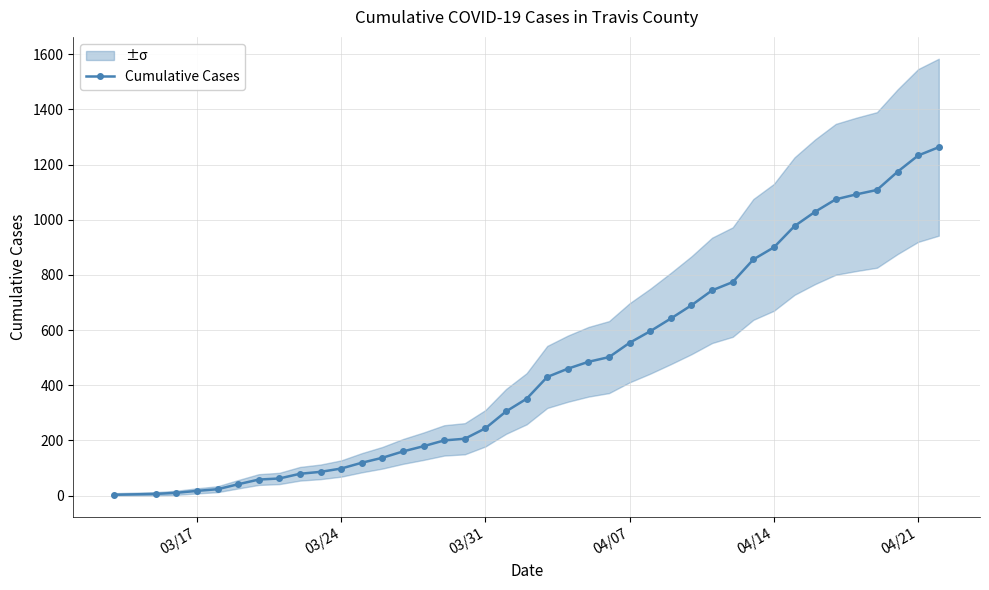

The value of Cumulative Cases at 04/14 is 261. True or false?

False